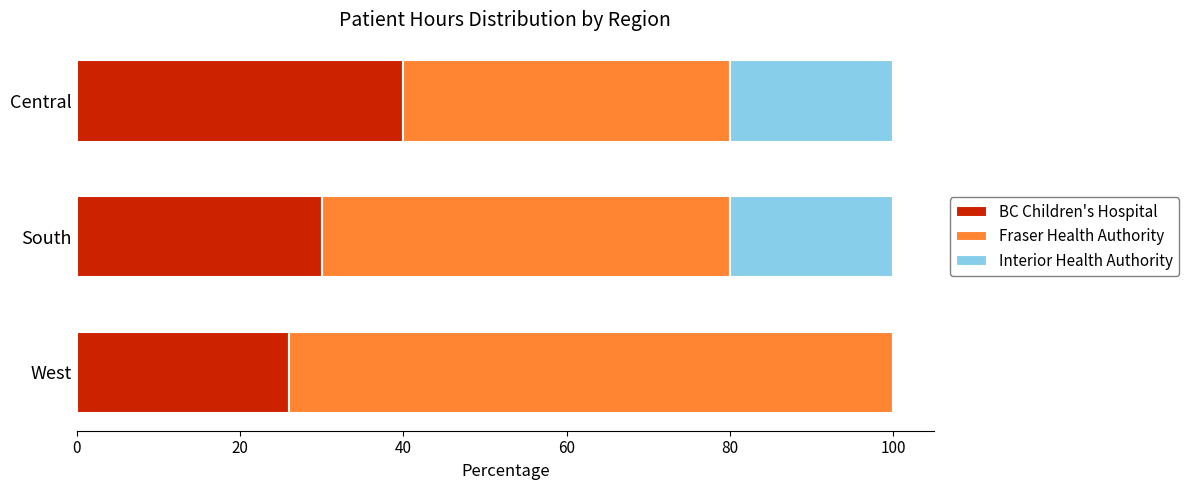

What is the sum of the BC Children's Hospital values at Central and West?

66.0